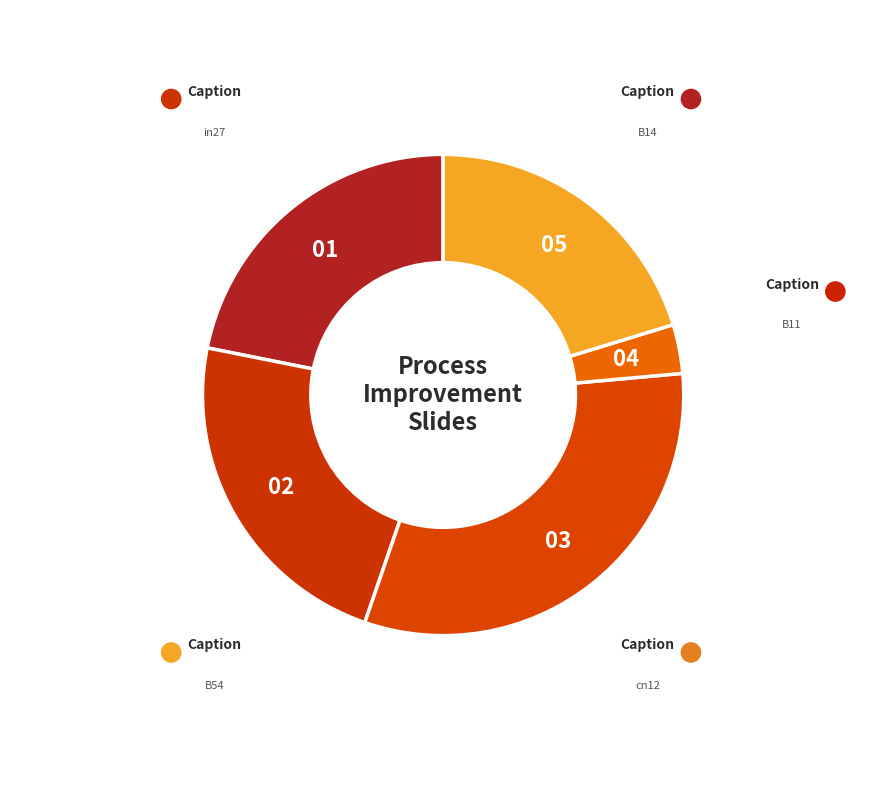

Do cn12 and B54 together represent more than half of the pie?

No